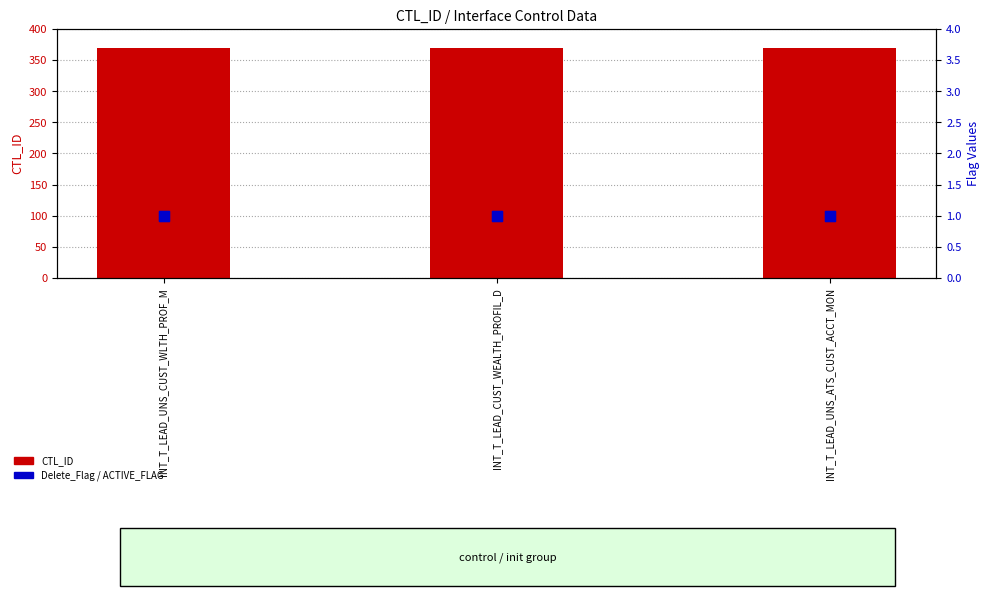

Which series has the largest total across all categories?

CTL_ID